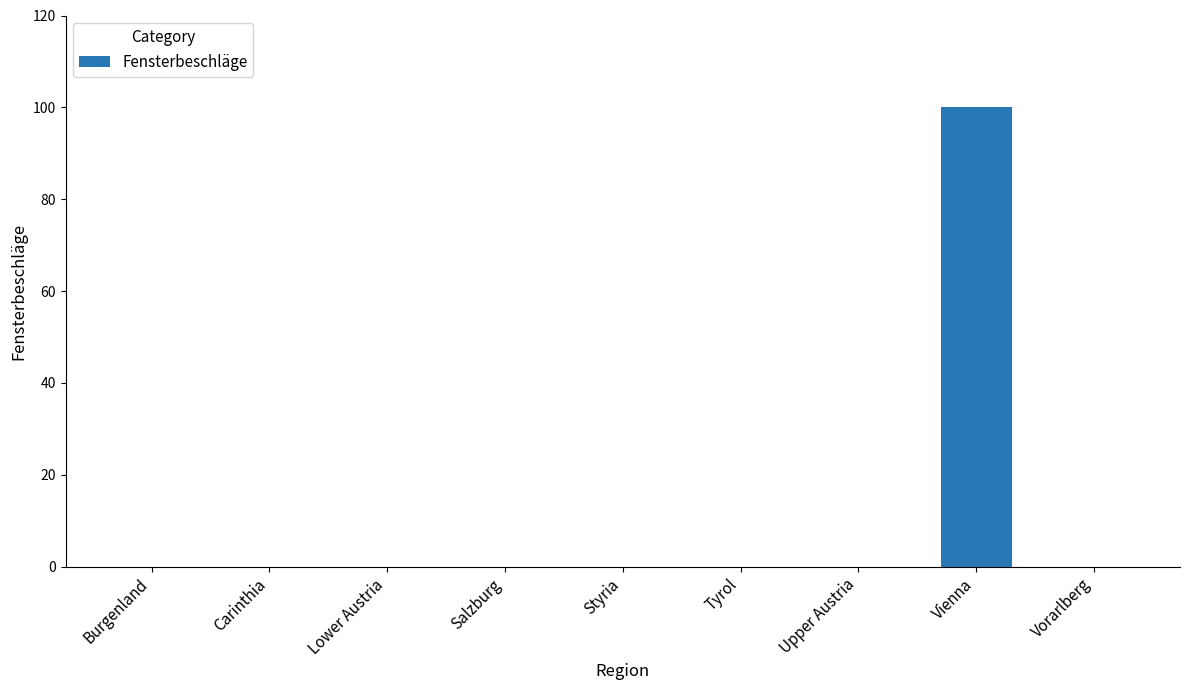

Reading left to right, extract all data points from this chart.

0	0	0	0	0	0	0	100	0